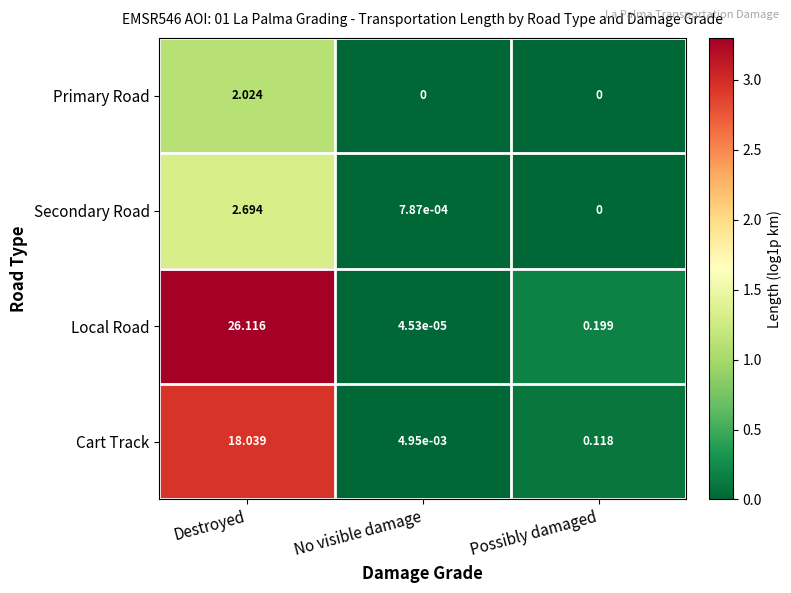

At how many categories does at least one series exceed 0?

3